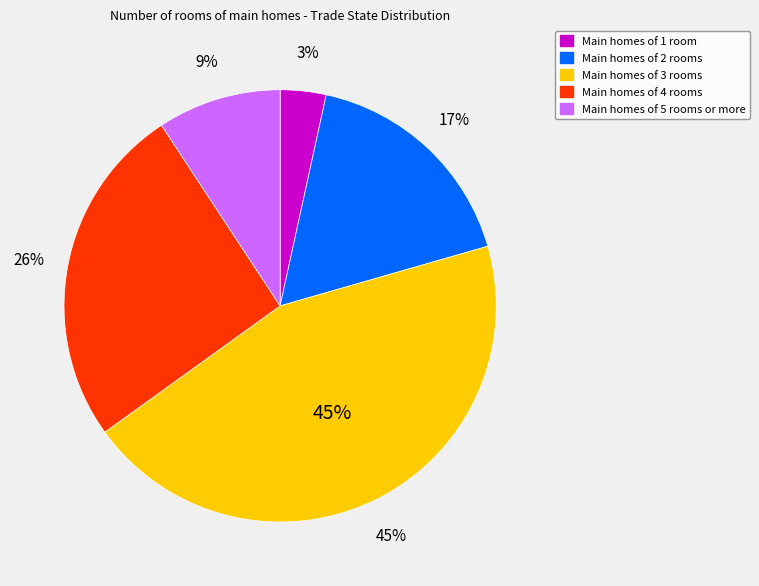

Count the number of slices in the pie.

5